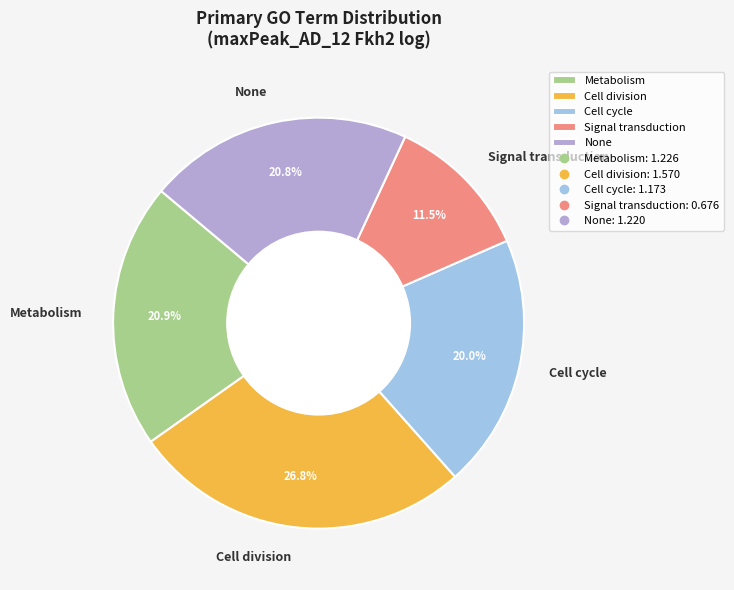

Is the sum of Cell division and None greater than half?

No